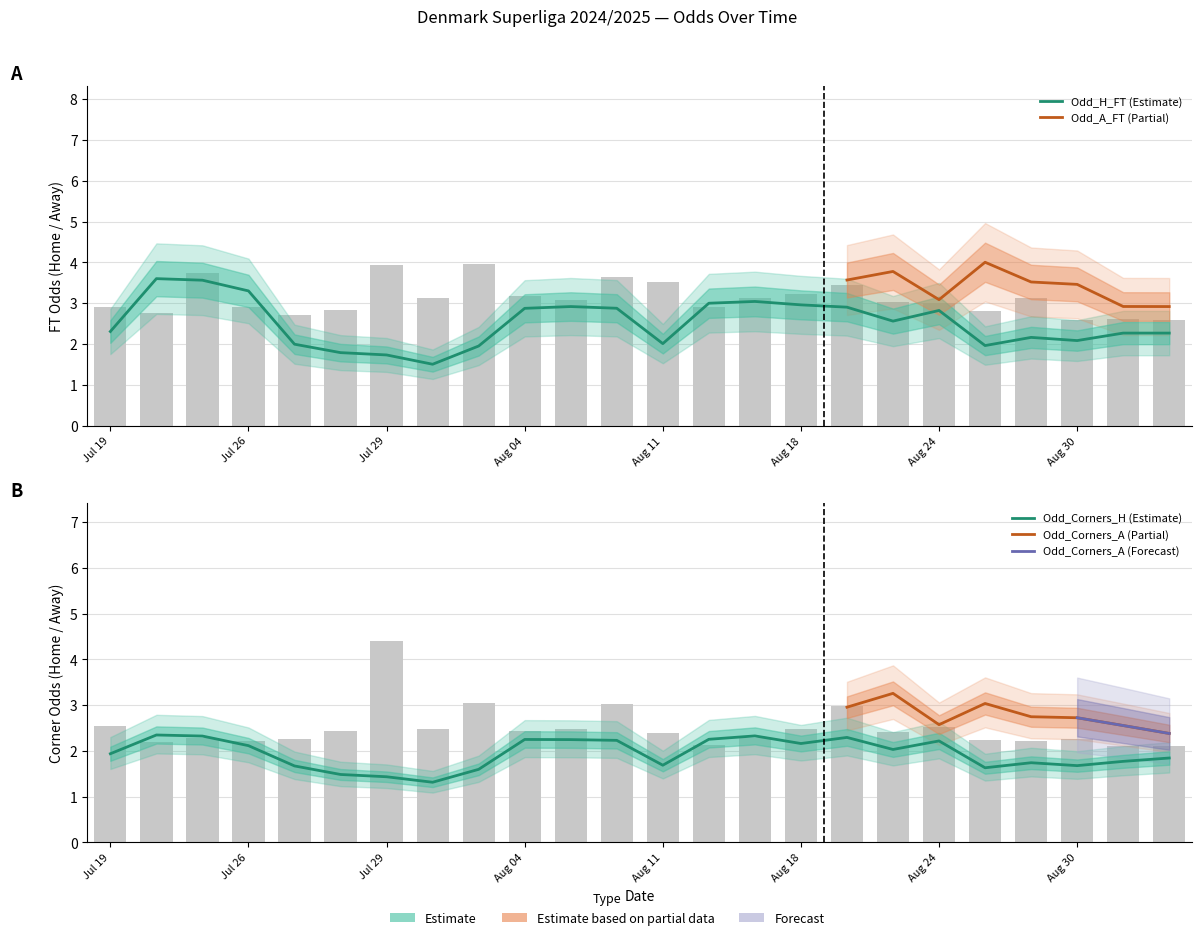

Which category has the highest value across all series?

20